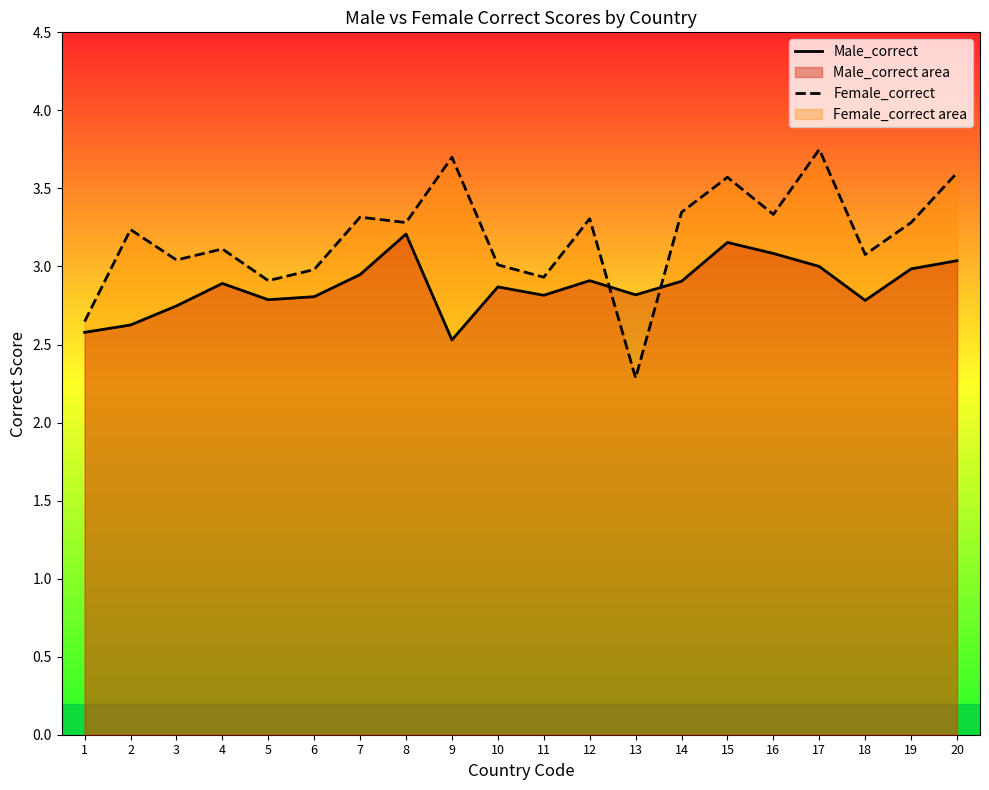

Which series has the largest total across all categories?

Female_correct